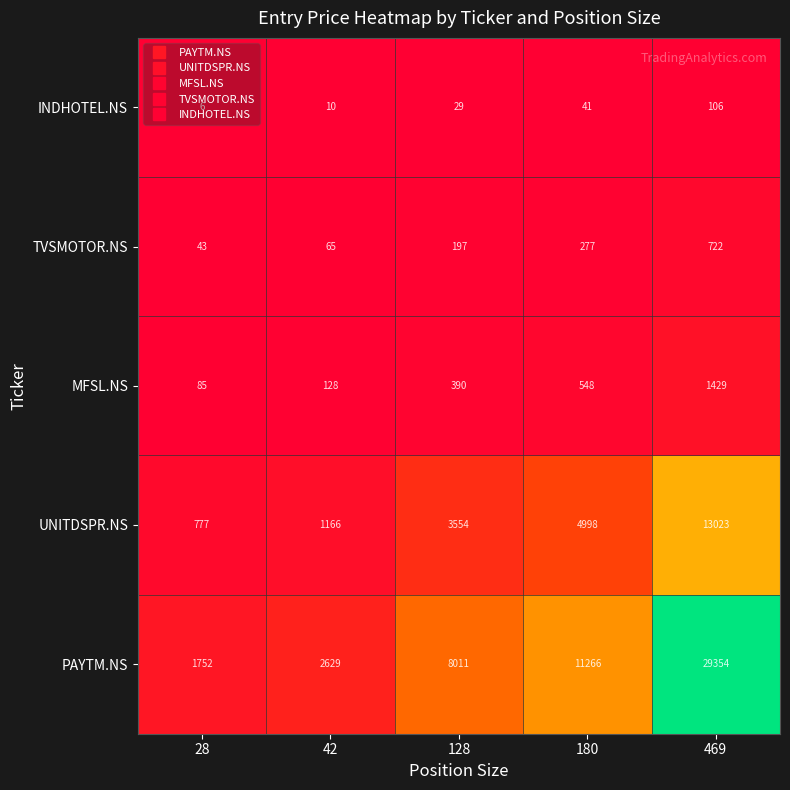

What is the spread (max minus min) of values at 128?

7982